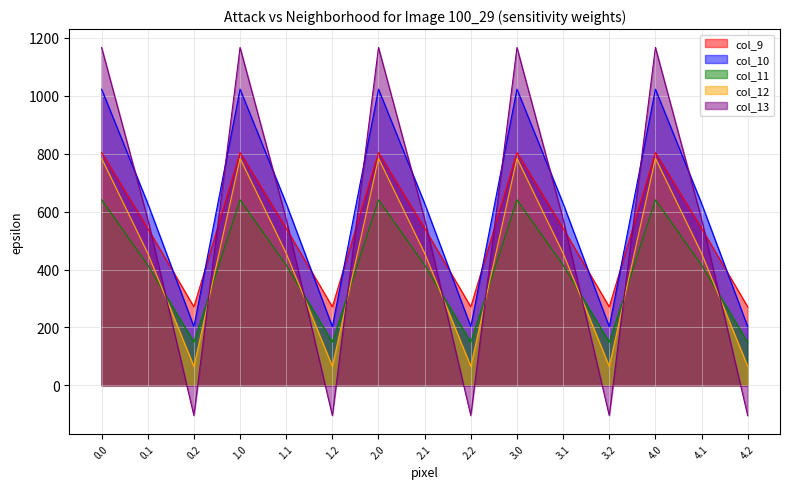

Reading left to right, extract all data points from this chart.

col_9: 804.0	542.1	271.1	804.0	542.1	271.1	804.0	542.1	271.1	804.0	542.1	271.1	804.0	542.1	271.1
col_10: 1023.2	628.1	202.5	1023.2	628.1	202.5	1023.2	628.1	202.5	1023.2	628.1	202.5	1023.2	628.1	202.5
col_11: 640.9	415.4	149.1	640.9	415.4	149.1	640.9	415.4	149.1	640.9	415.4	149.1	640.9	415.4	149.1
col_12: 784.4	456.1	65.2	784.4	456.1	65.2	784.4	456.1	65.2	784.4	456.1	65.2	784.4	456.1	65.2
col_13: 1167.2	574.0	-104.4	1167.2	574.0	-104.4	1167.2	574.0	-104.4	1167.2	574.0	-104.4	1167.2	574.0	-104.4